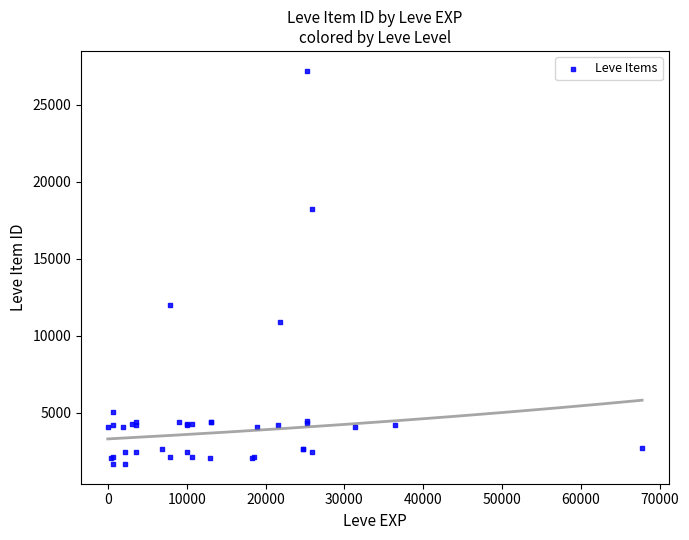

What Y value in the scatter plot is closest to 14448?

12018